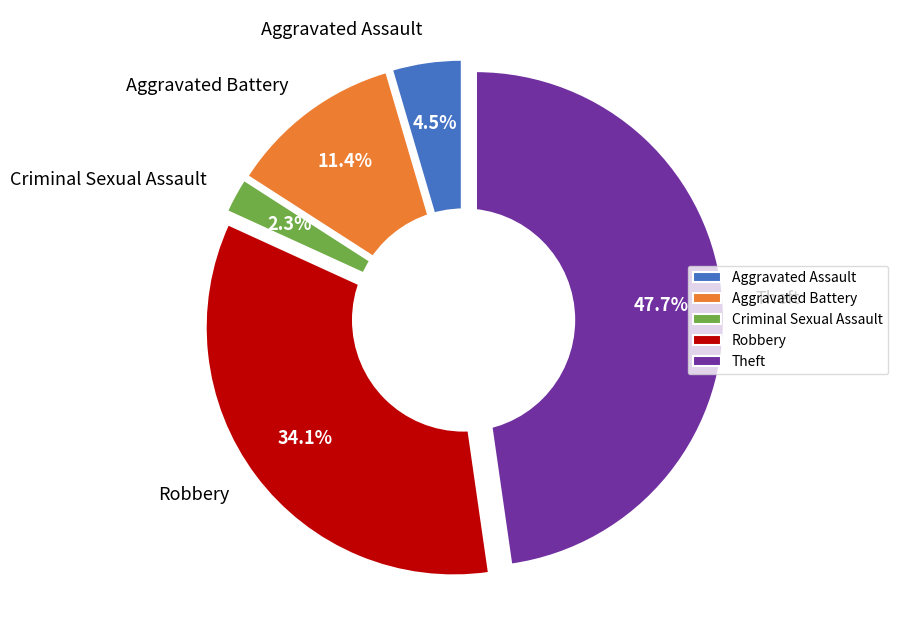

Which has a higher value, Aggravated Assault or Aggravated Battery?

Aggravated Battery